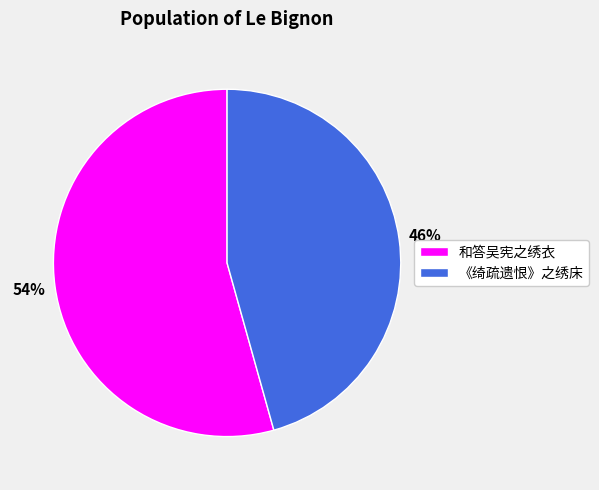

Count the number of slices in the pie.

2